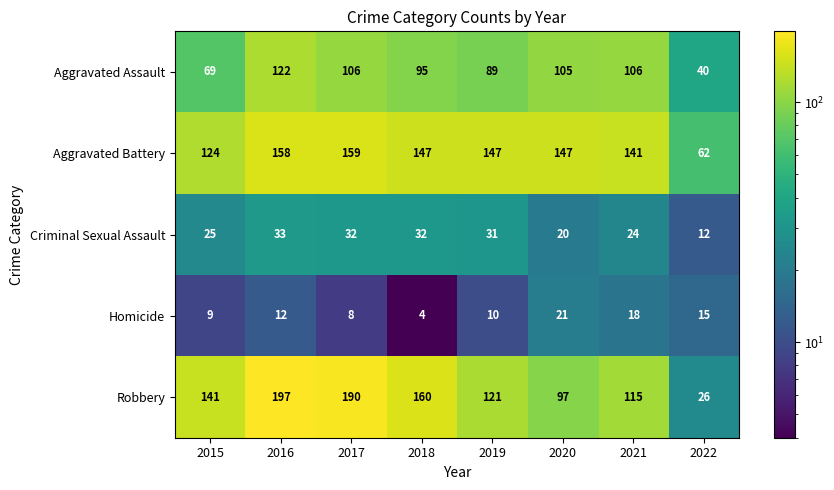

List the series in order of their peak value, lowest first.

Homicide, Criminal Sexual Assault, Aggravated Assault, Aggravated Battery, Robbery